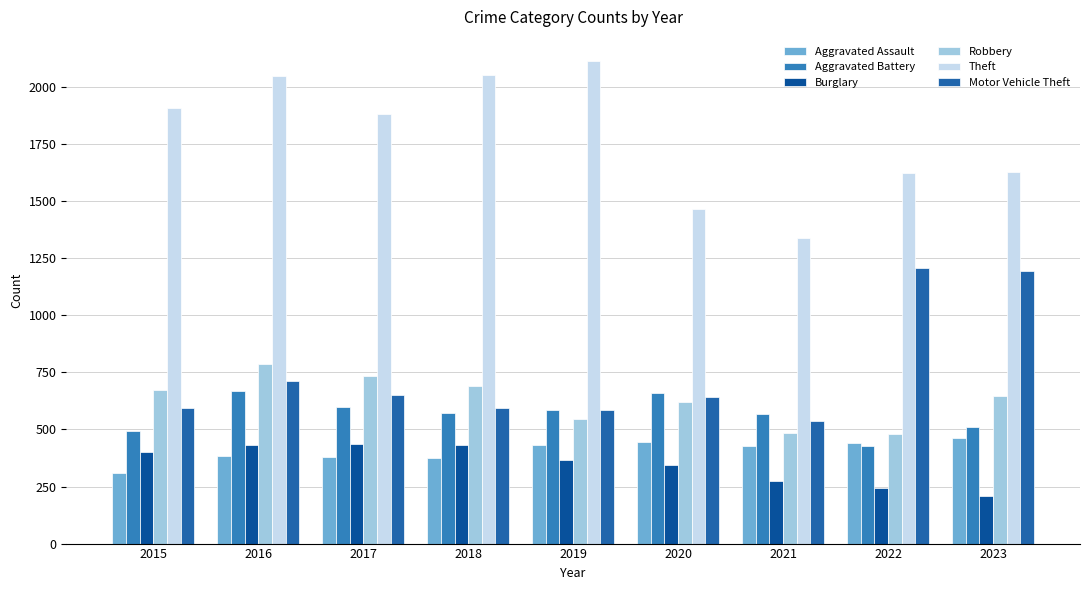

How many bars are there in total?

54